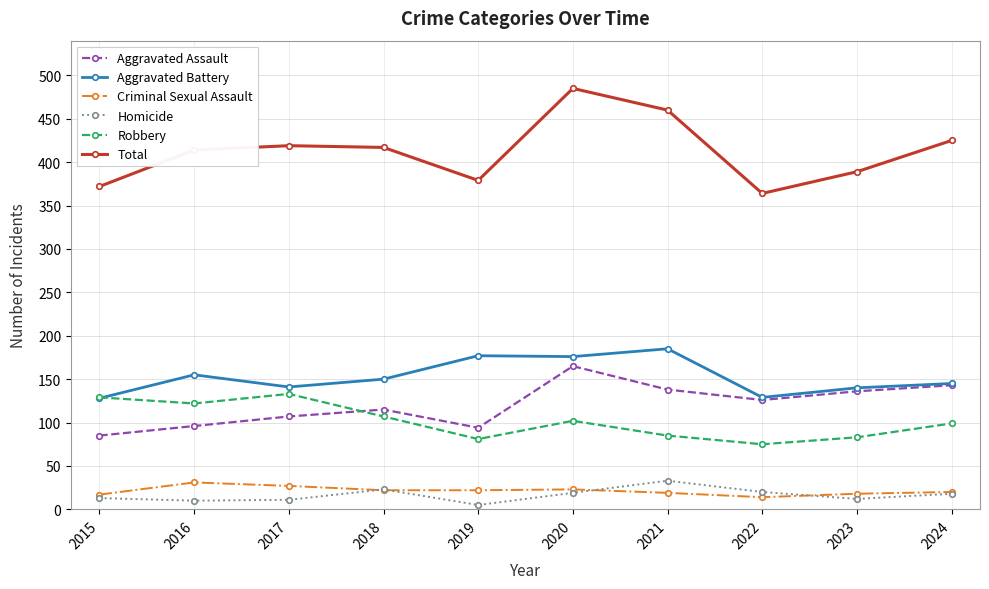

What are all the series names shown in the legend?

Aggravated Assault, Aggravated Battery, Criminal Sexual Assault, Homicide, Robbery, Total